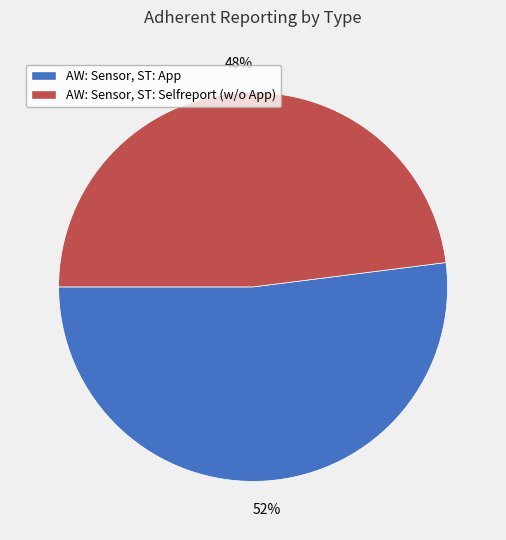

The AW: Sensor, ST: App slice represents 52% of the pie. True or false?

True